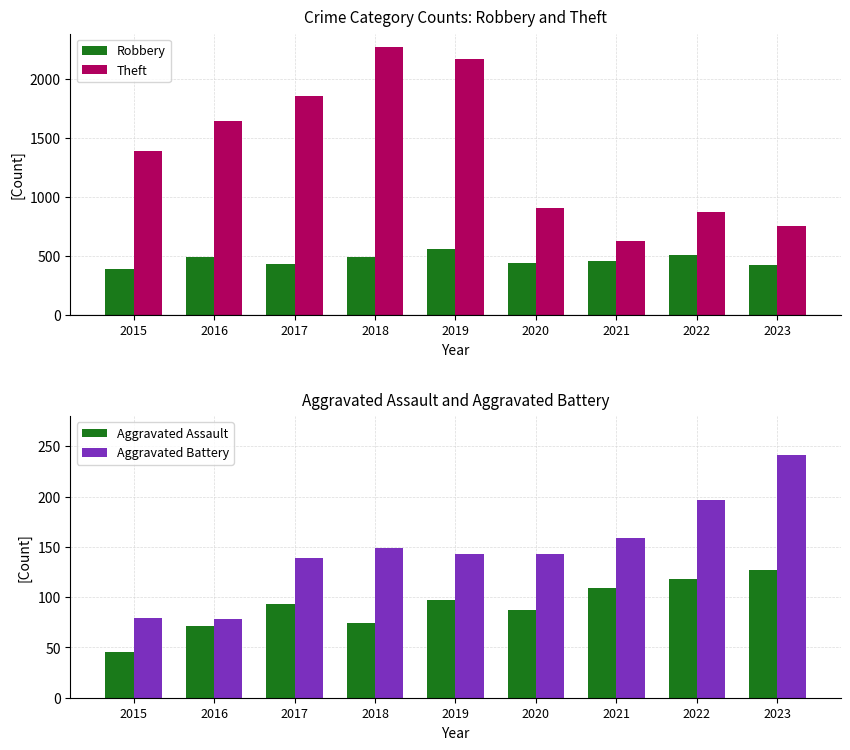

Is it true that Aggravated Battery equals 104 at 2021?

False